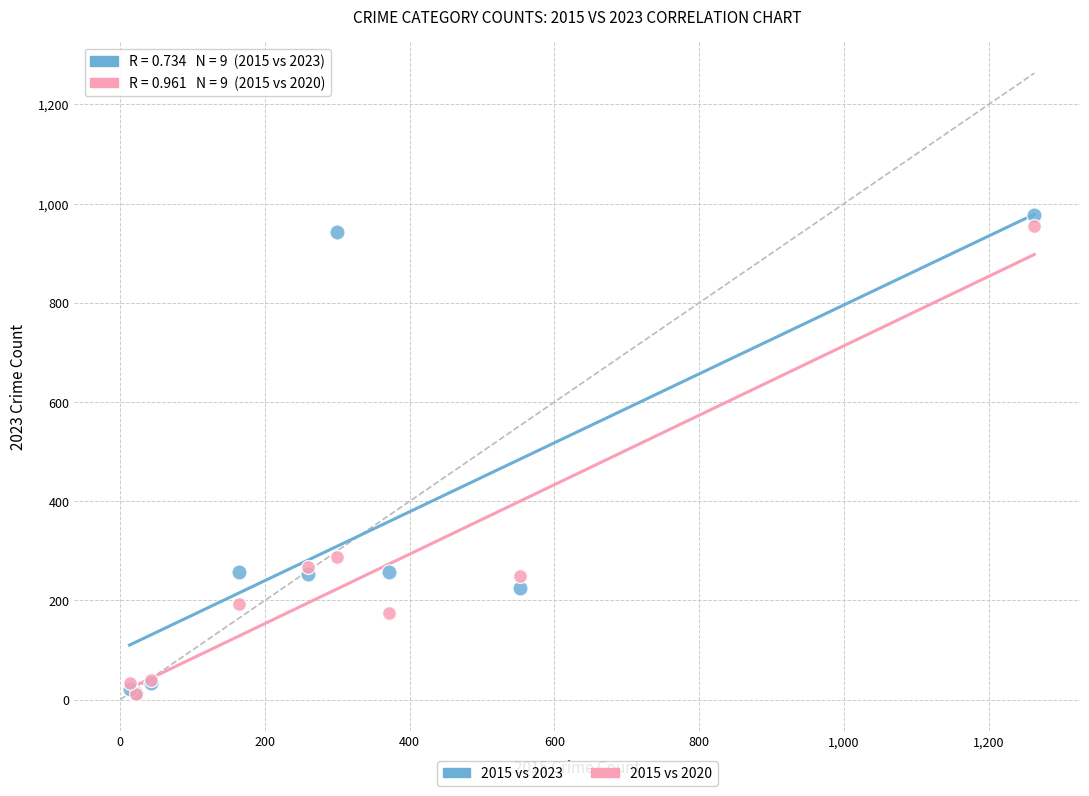

Across all series, what Y value is closest to 495?

287